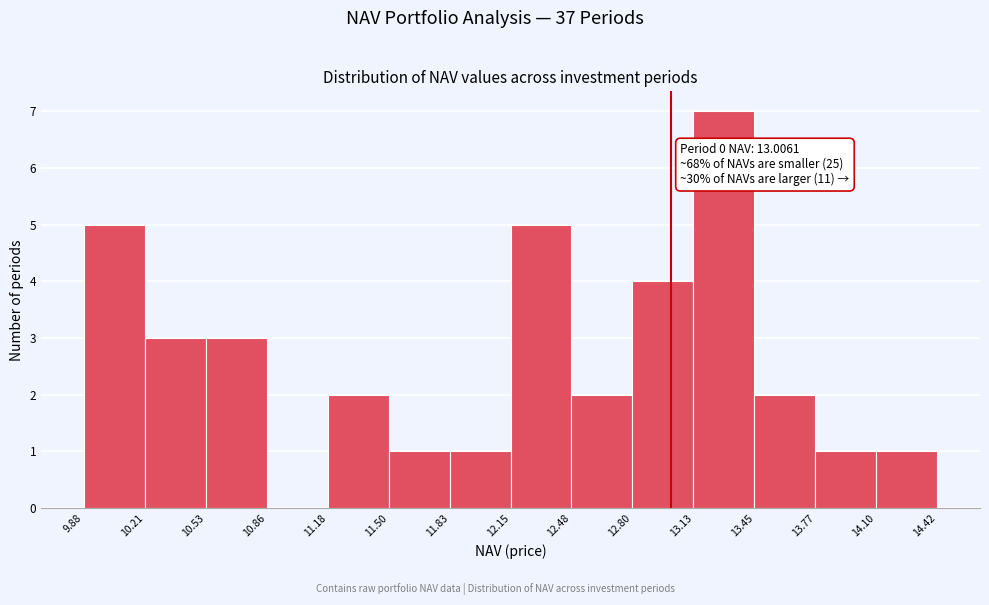

Over which range of the x-axis is the bar tallest?

13.13 to 13.45